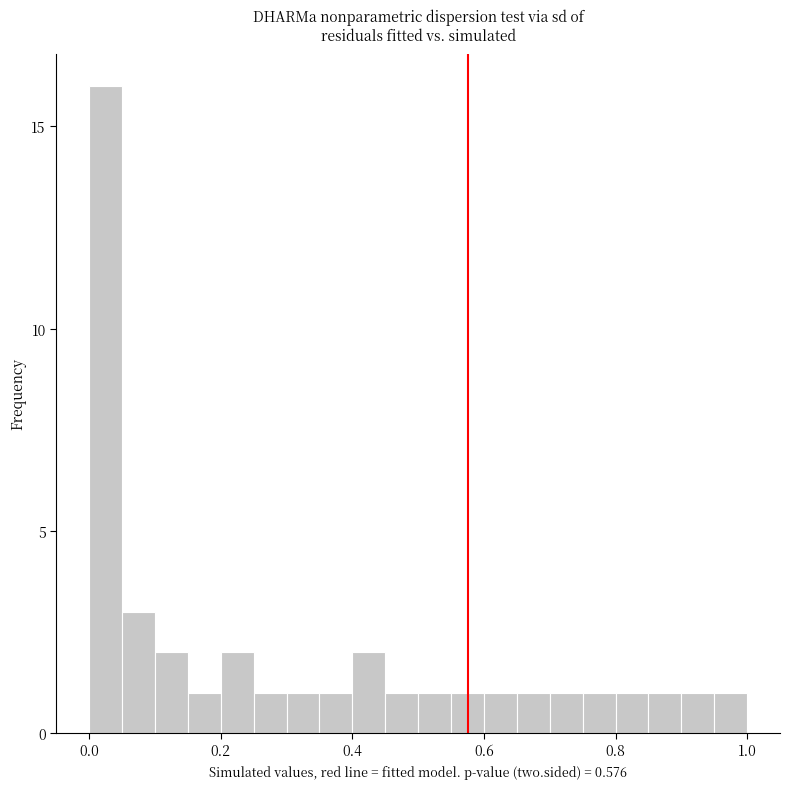

Read against the x-axis, roughly where is the centre of the tallest bar?

0.02